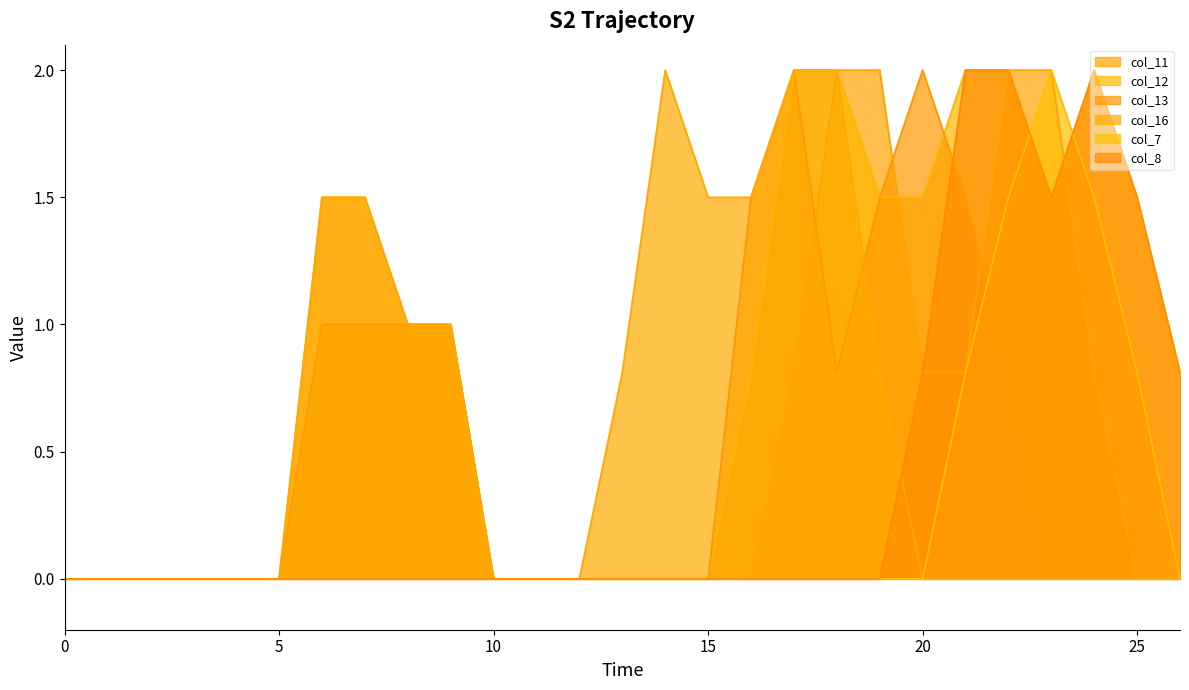

What are all the series names shown in the legend?

col_11, col_12, col_13, col_16, col_7, col_8